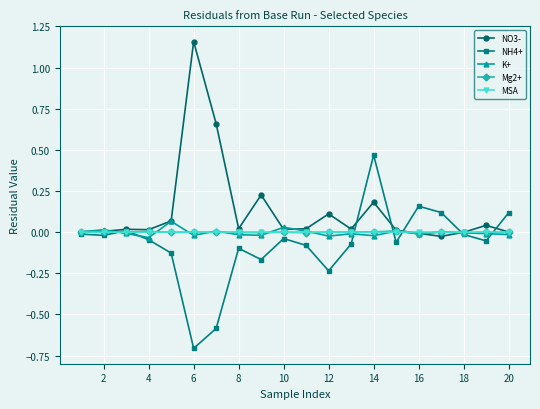

True or false: MSA has more than 2 points higher than both neighbors.

True